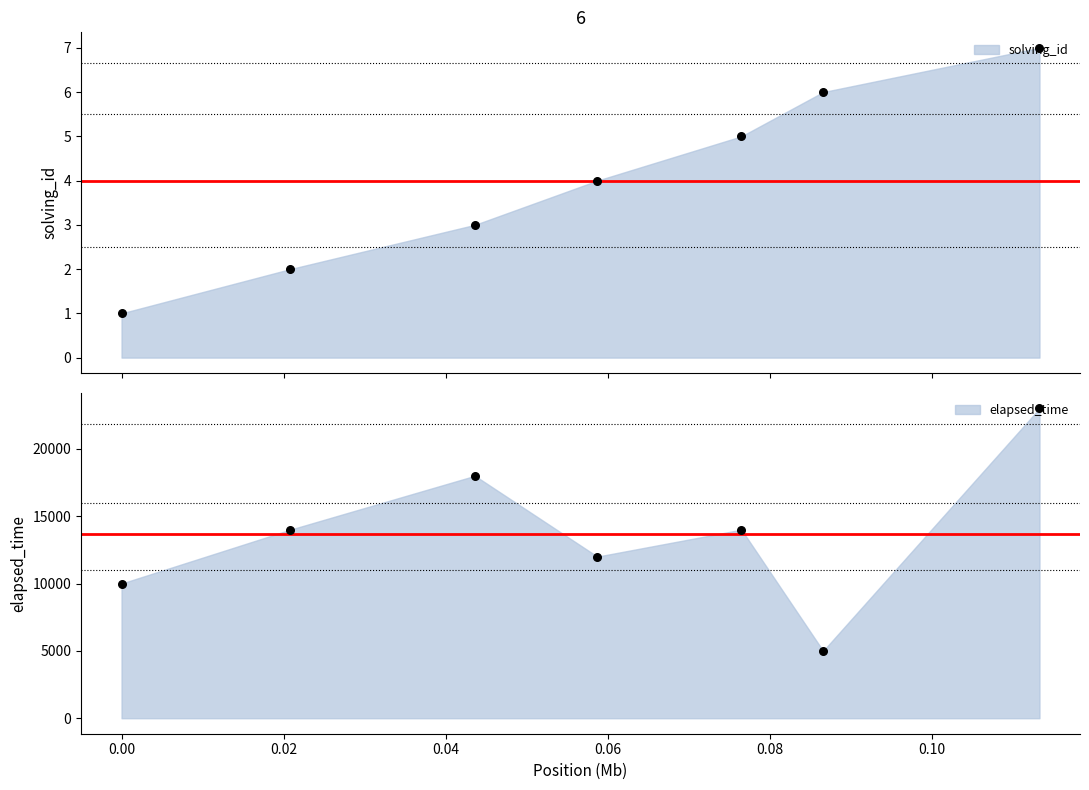

Which series has the largest total across all categories?

elapsed_time